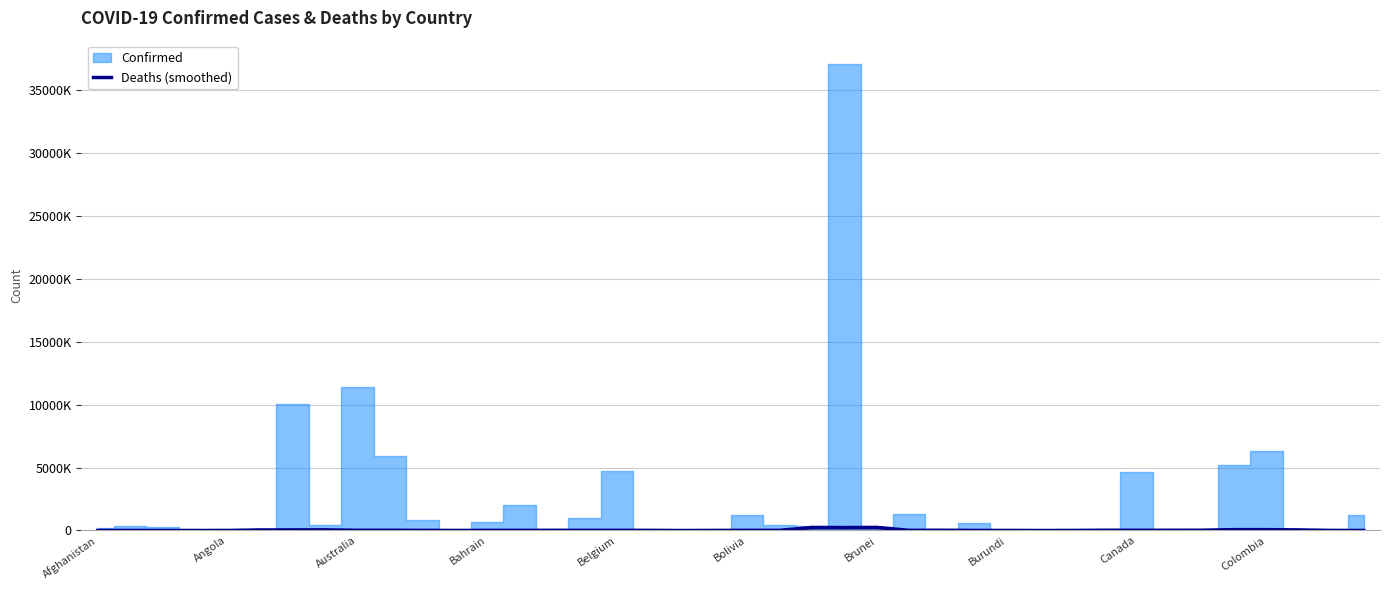

What is the change in value from 11 to 21?

+9640.7